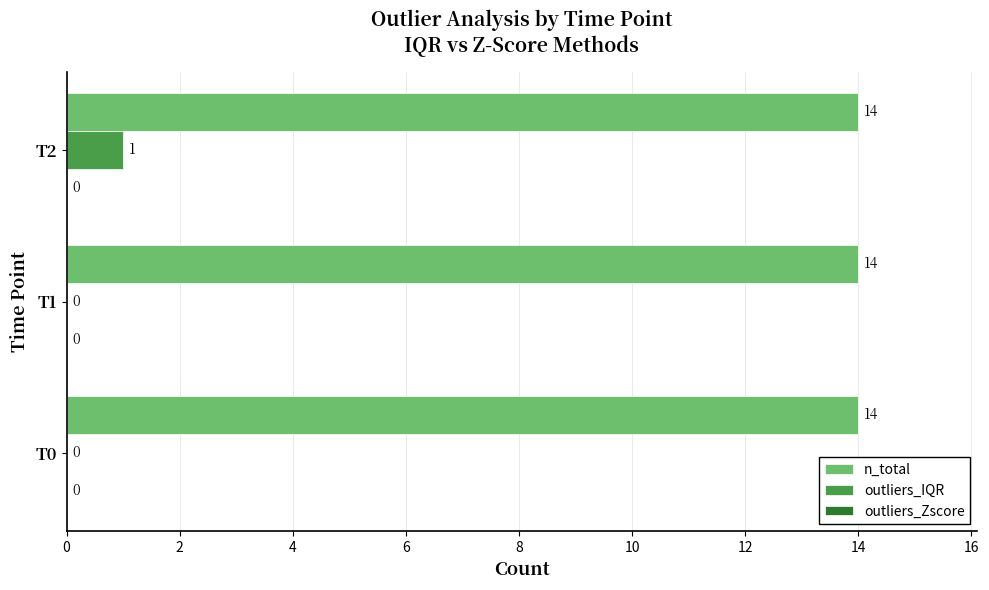

Between T0 and T2, which series saw the biggest shift?

outliers_IQR